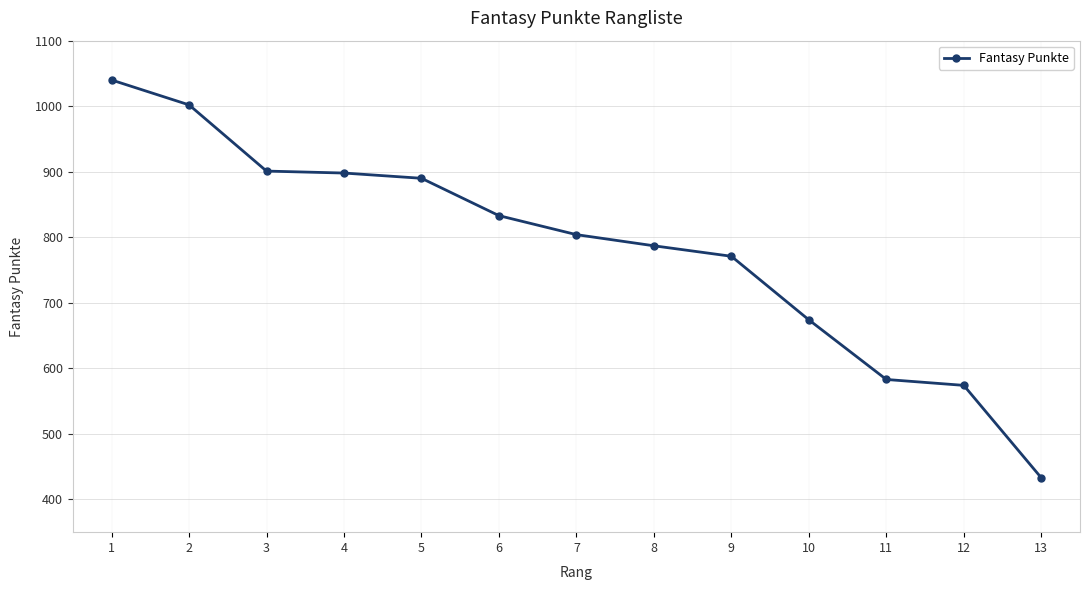

True or false: the data shows 1040 at 1.

True